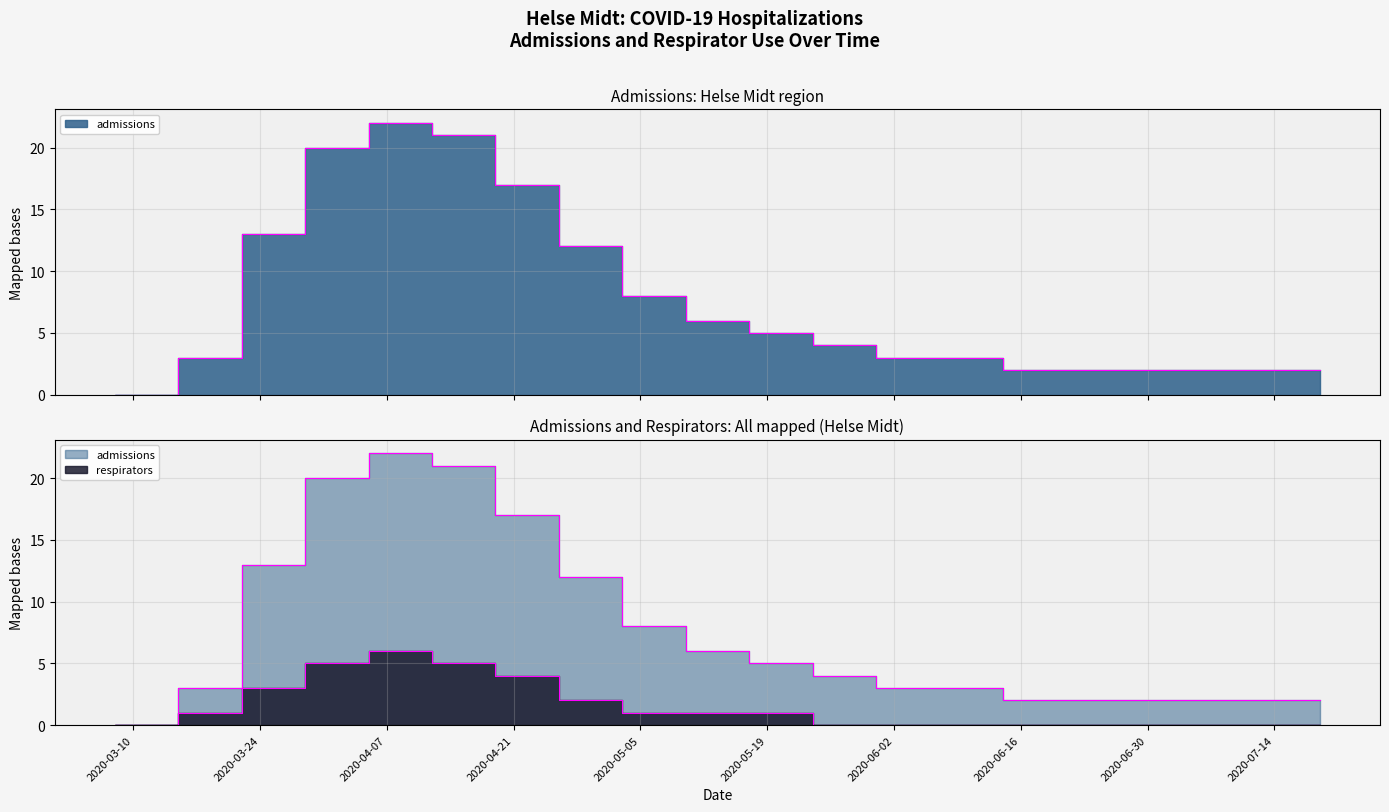

What is the sum of the respirators values at 2020-03-29 and 2020-06-07?

5